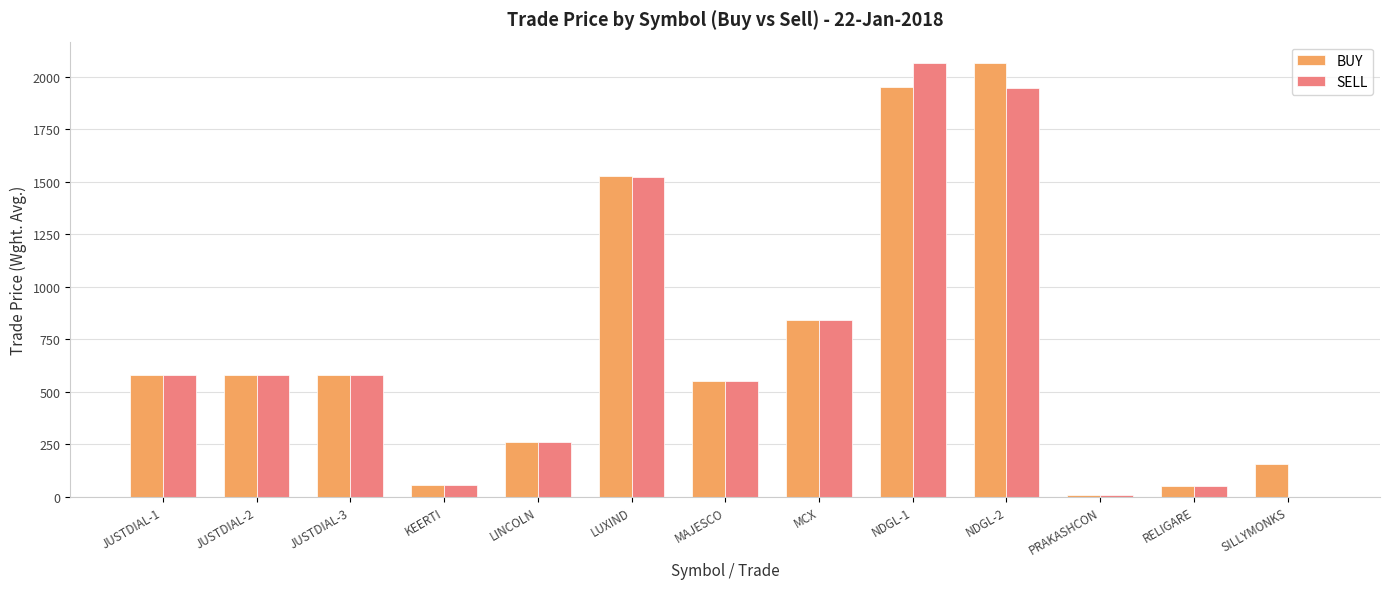

What is the total value across all series at JUSTDIAL-1?

1161.5